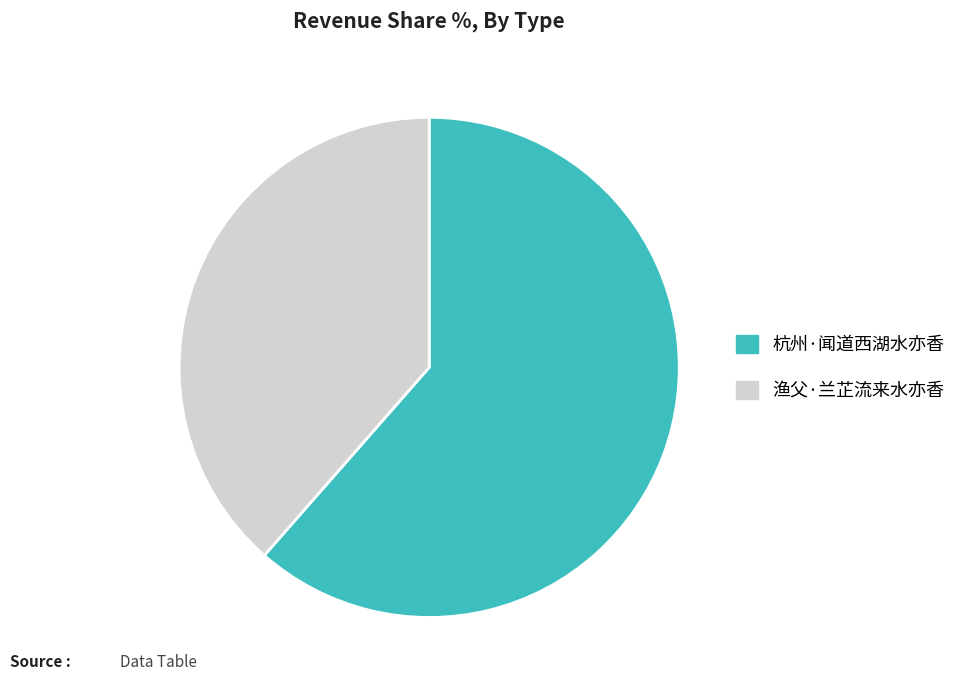

Does 杭州·闻道西湖水亦香 represent more than half of the total?

Yes